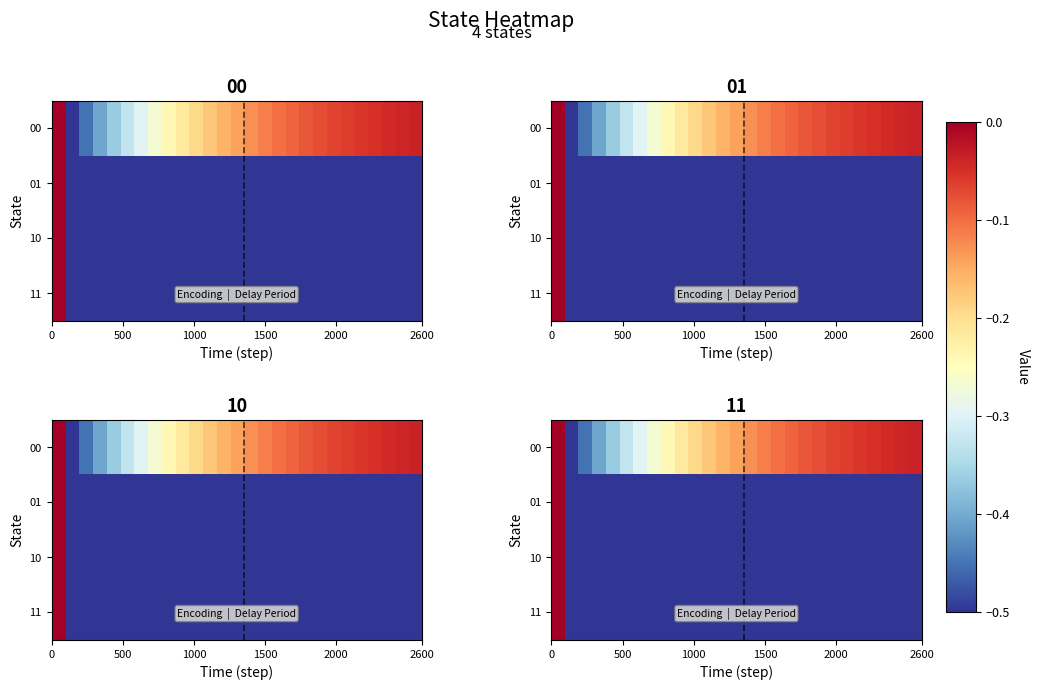

How many distinct data groups are displayed?

4